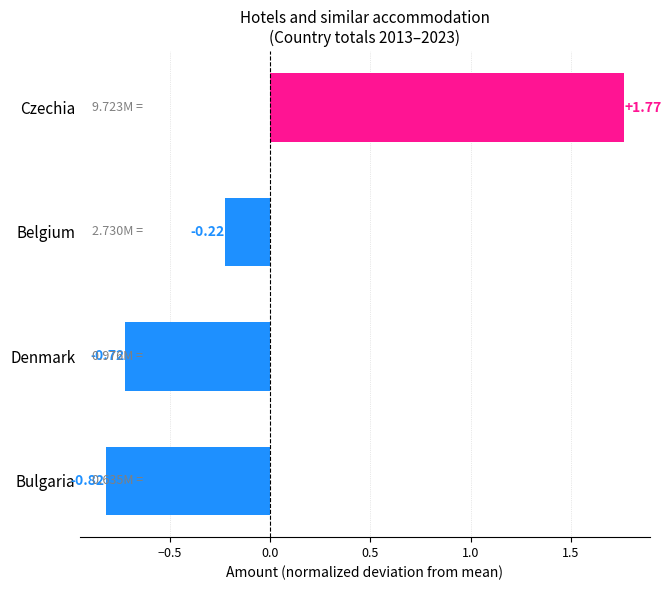

How many negative values are there?

3